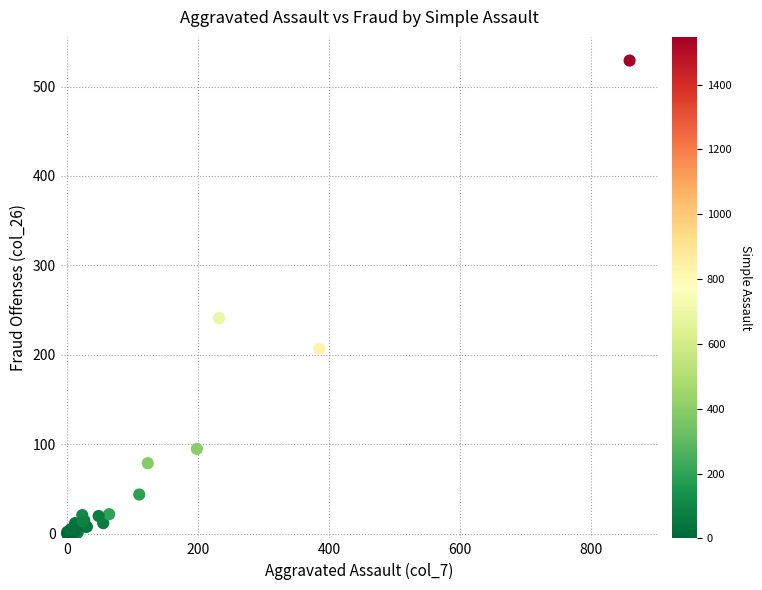

What Y value in the scatter plot is closest to 264?

241